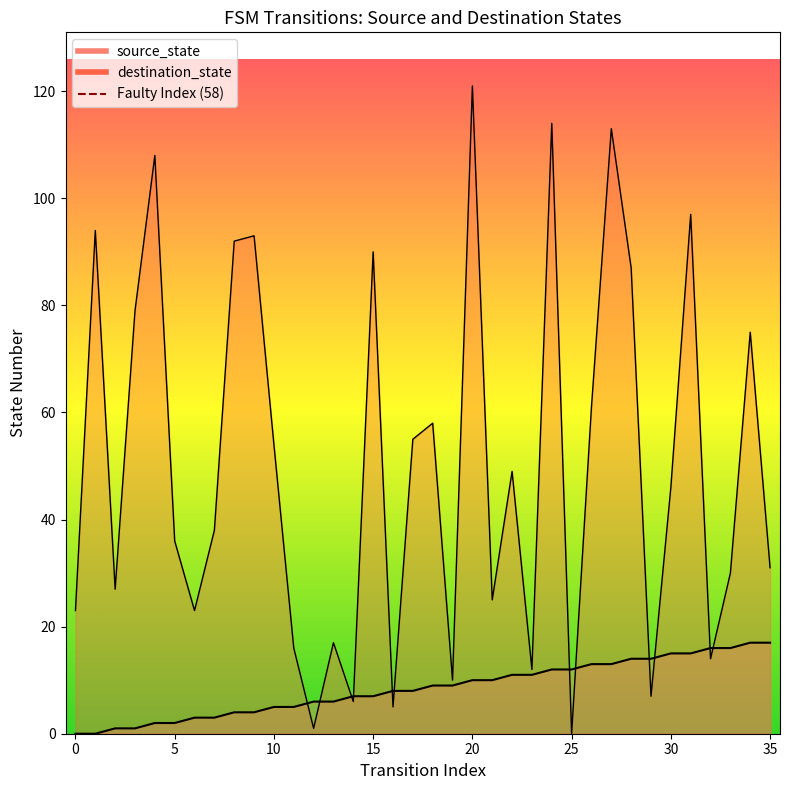

Reading right to left, list all the values displayed in this chart.

source_state: 17	17	16	16	15	15	14	14	13	13	12	12	11	11	10	10	9	9	8	8	7	7	6	6	5	5	4	4	3	3	2	2	1	1	0	0
destination_state: 31	75	30	14	97	46	7	87	113	61	0	114	12	49	25	121	10	58	55	5	90	6	17	1	16	54	93	92	38	23	36	108	79	27	94	23